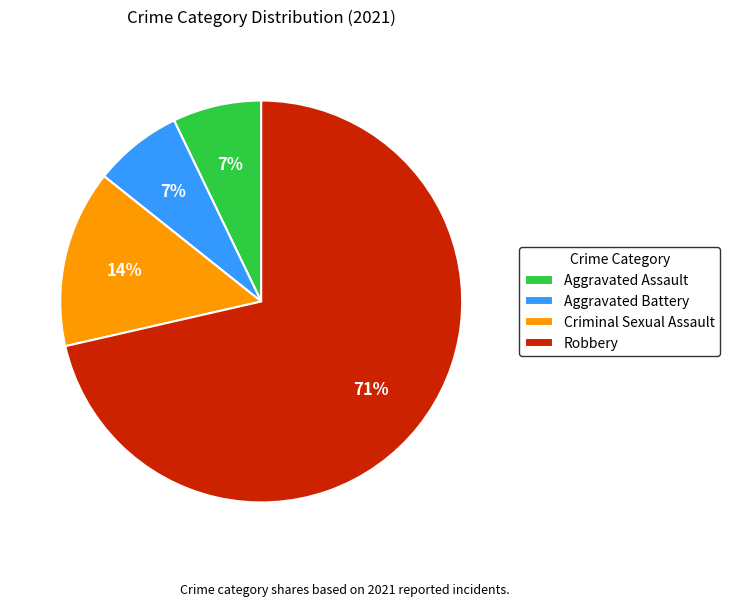

How many slices are in this pie chart?

4